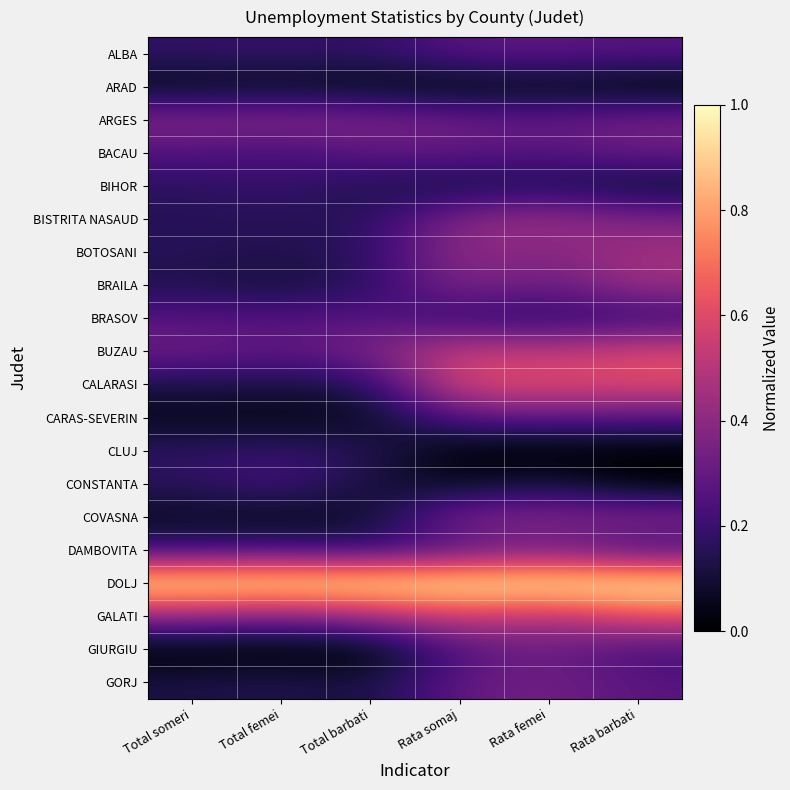

Reading left to right, extract all data points from this chart.

ALBA: Total someri=0.2	Total femei=0.2	Total barbati=0.2	Rata somaj=0.3	Rata femei=0.3	Rata barbati=0.3
ARAD: Total someri=0.0	Total femei=0.1	Total barbati=0.0	Rata somaj=0.0	Rata femei=0.0	Rata barbati=0.0
ARGES: Total someri=0.4	Total femei=0.4	Total barbati=0.4	Rata somaj=0.3	Rata femei=0.3	Rata barbati=0.3
BACAU: Total someri=0.3	Total femei=0.2	Total barbati=0.3	Rata somaj=0.3	Rata femei=0.3	Rata barbati=0.3
BIHOR: Total someri=0.2	Total femei=0.2	Total barbati=0.1	Rata somaj=0.1	Rata femei=0.1	Rata barbati=0.1
BISTRITA NASAUD: Total someri=0.2	Total femei=0.2	Total barbati=0.2	Rata somaj=0.4	Rata femei=0.4	Rata barbati=0.4
BOTOSANI: Total someri=0.2	Total femei=0.1	Total barbati=0.2	Rata somaj=0.4	Rata femei=0.4	Rata barbati=0.5
BRAILA: Total someri=0.1	Total femei=0.1	Total barbati=0.2	Rata somaj=0.4	Rata femei=0.3	Rata barbati=0.4
BRASOV: Total someri=0.3	Total femei=0.3	Total barbati=0.3	Rata somaj=0.2	Rata femei=0.2	Rata barbati=0.2
BUZAU: Total someri=0.3	Total femei=0.3	Total barbati=0.4	Rata somaj=0.6	Rata femei=0.5	Rata barbati=0.6
CALARASI: Total someri=0.1	Total femei=0.1	Total barbati=0.1	Rata somaj=0.6	Rata femei=0.6	Rata barbati=0.6
CARAS-SEVERIN: Total someri=0.0	Total femei=0.0	Total barbati=0.1	Rata somaj=0.3	Rata femei=0.3	Rata barbati=0.3
CLUJ: Total someri=0.2	Total femei=0.2	Total barbati=0.2	Rata somaj=0.0	Rata femei=0.0	Rata barbati=0.0
CONSTANTA: Total someri=0.2	Total femei=0.2	Total barbati=0.1	Rata somaj=0.1	Rata femei=0.1	Rata barbati=0.0
COVASNA: Total someri=0.1	Total femei=0.1	Total barbati=0.1	Rata somaj=0.4	Rata femei=0.4	Rata barbati=0.4
DAMBOVITA: Total someri=0.2	Total femei=0.2	Total barbati=0.2	Rata somaj=0.3	Rata femei=0.3	Rata barbati=0.2
DOLJ: Total someri=1.0	Total femei=1.0	Total barbati=1.0	Rata somaj=1.0	Rata femei=1.0	Rata barbati=1.0
GALATI: Total someri=0.4	Total femei=0.3	Total barbati=0.4	Rata somaj=0.6	Rata femei=0.5	Rata barbati=0.6
GIURGIU: Total someri=0.0	Total femei=0.0	Total barbati=0.0	Rata somaj=0.3	Rata femei=0.3	Rata barbati=0.2
GORJ: Total someri=0.1	Total femei=0.1	Total barbati=0.1	Rata somaj=0.3	Rata femei=0.3	Rata barbati=0.3